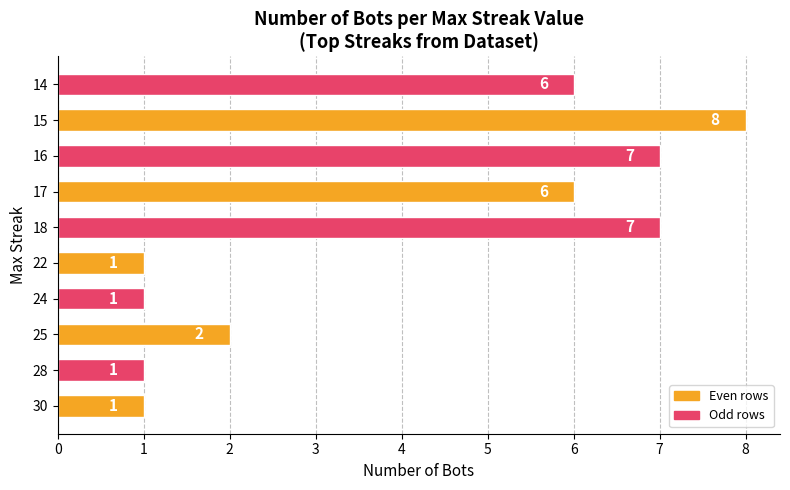

Reading top to bottom, extract all data points from this chart.

14=6	15=8	16=7	17=6	18=7	22=1	24=1	25=2	28=1	30=1